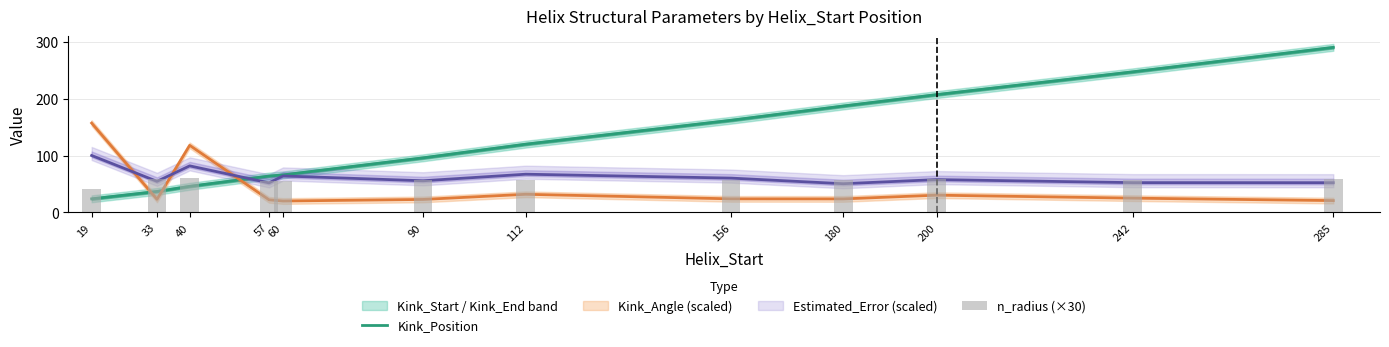

Are the bars grouped side by side (vs. stacked)?

Yes